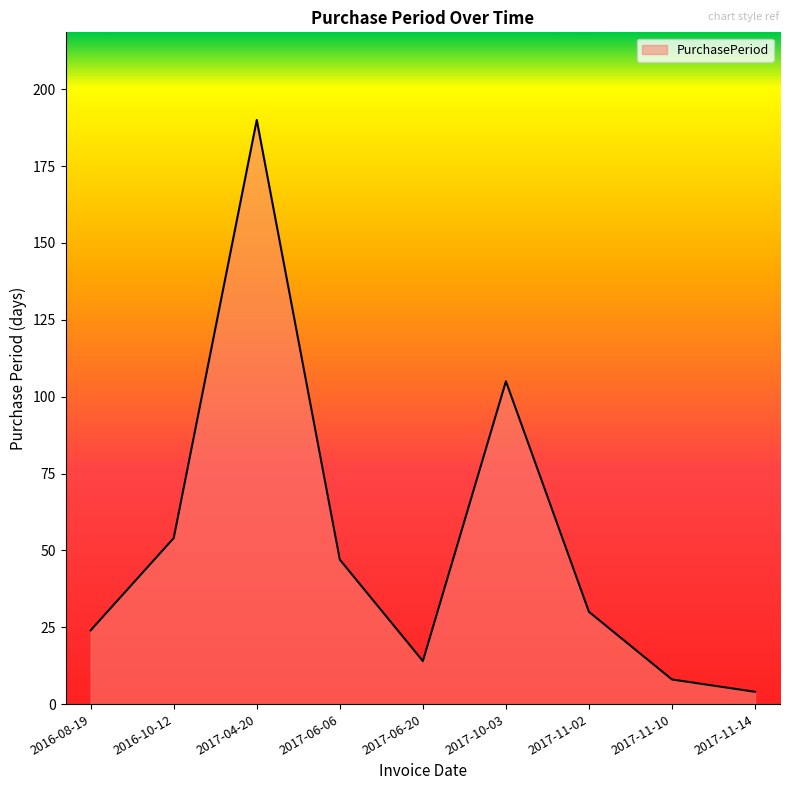

The value at 2017-11-02 is 30. True or false?

True